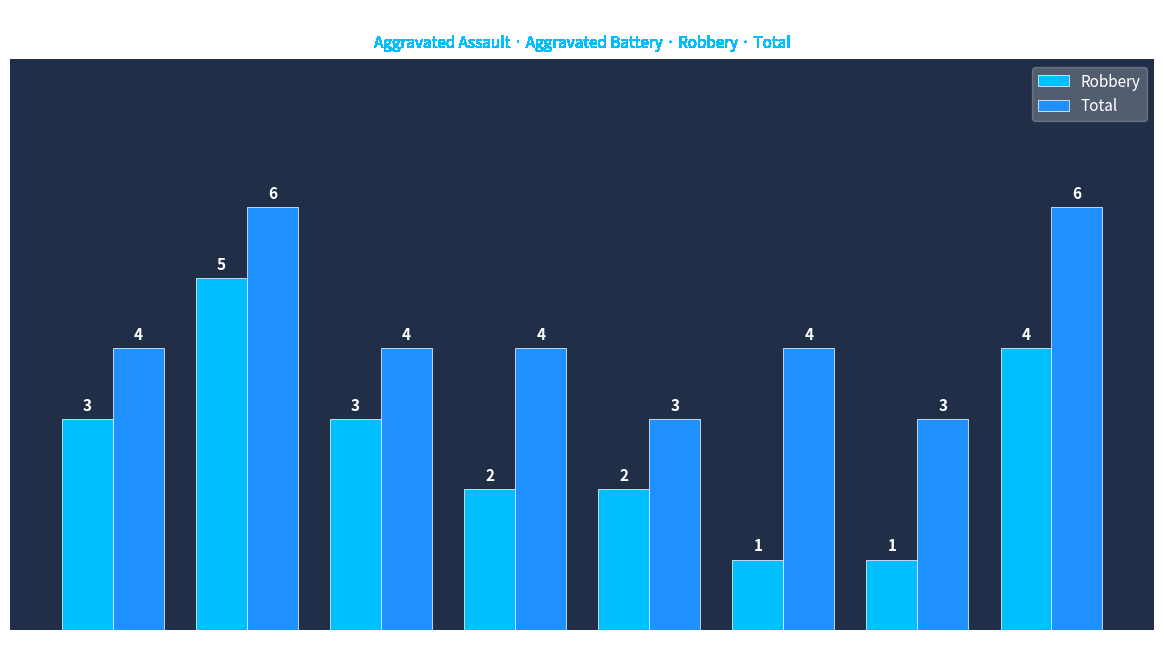

Count the Robbery values in the range 2 to 4.

5